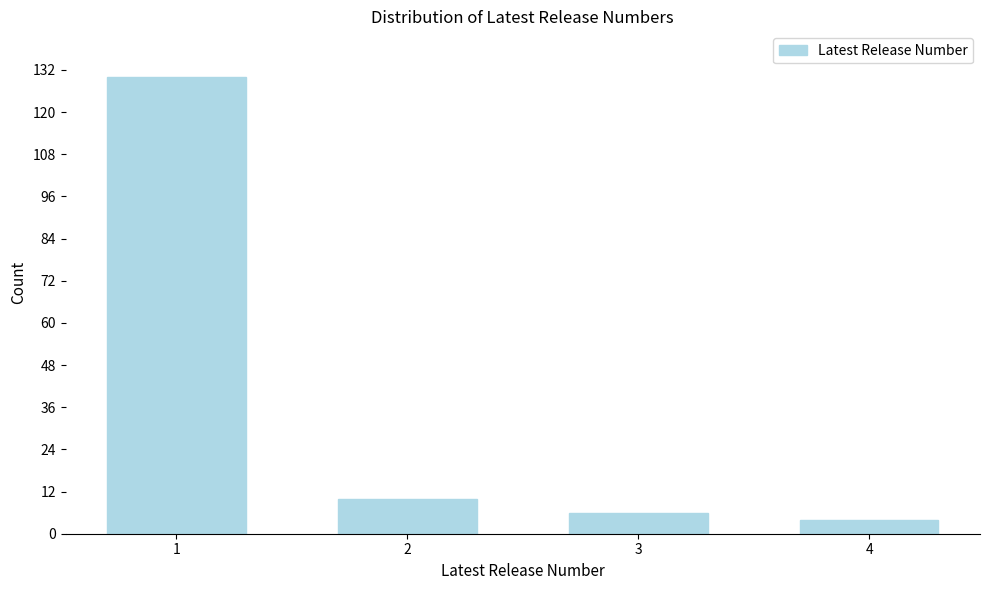

Reading left to right, transcribe all the data shown in this chart.

130	10	6	4